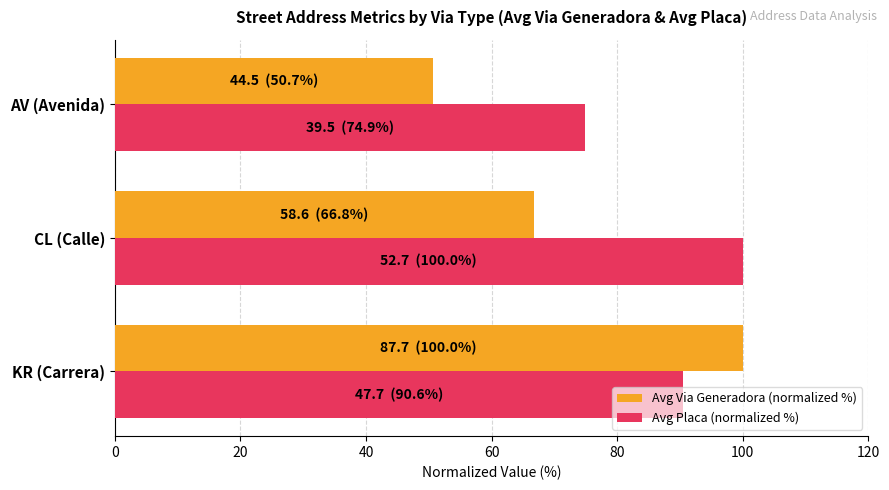

Which series changed the most between CL (Calle) and AV (Avenida)?

Avg Placa (normalized %)